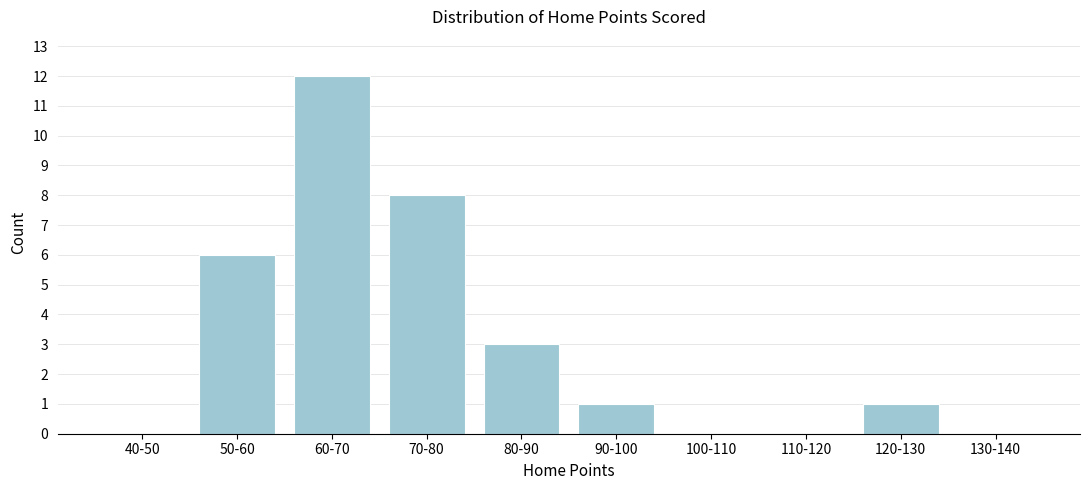

Reading left to right, extract all data points from this chart.

40-50=0	50-60=6	60-70=12	70-80=8	80-90=3	90-100=1	100-110=0	110-120=0	120-130=1	130-140=0